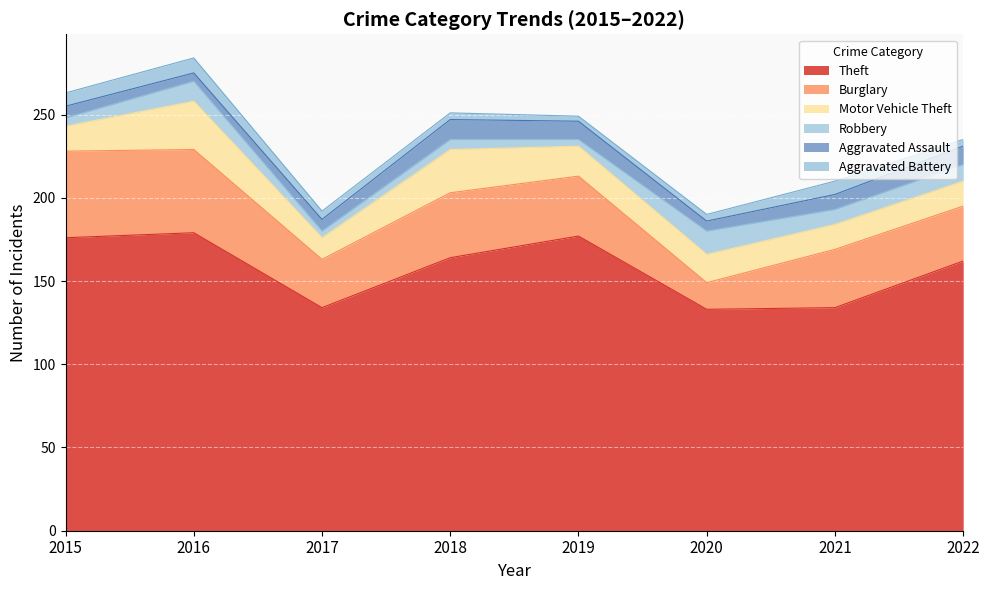

Between 2015 and 2021, which series saw the biggest shift?

Theft